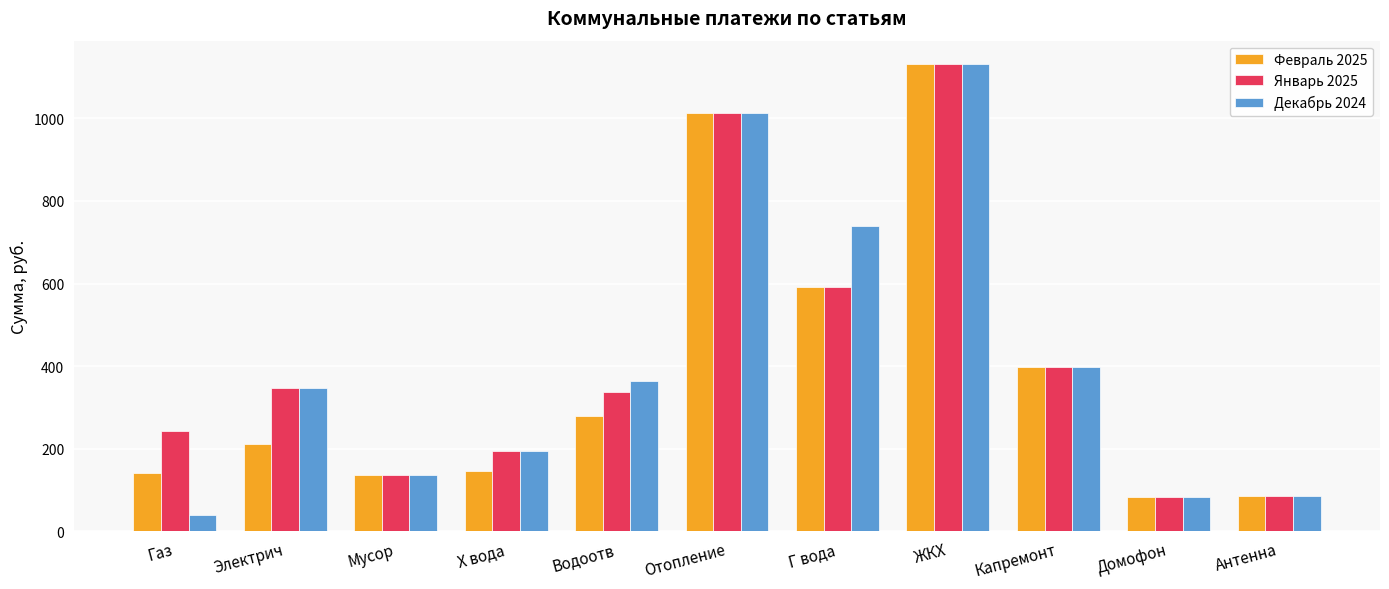

The Декабрь 2024 series shows 477.1 at Электрич. True or false?

False